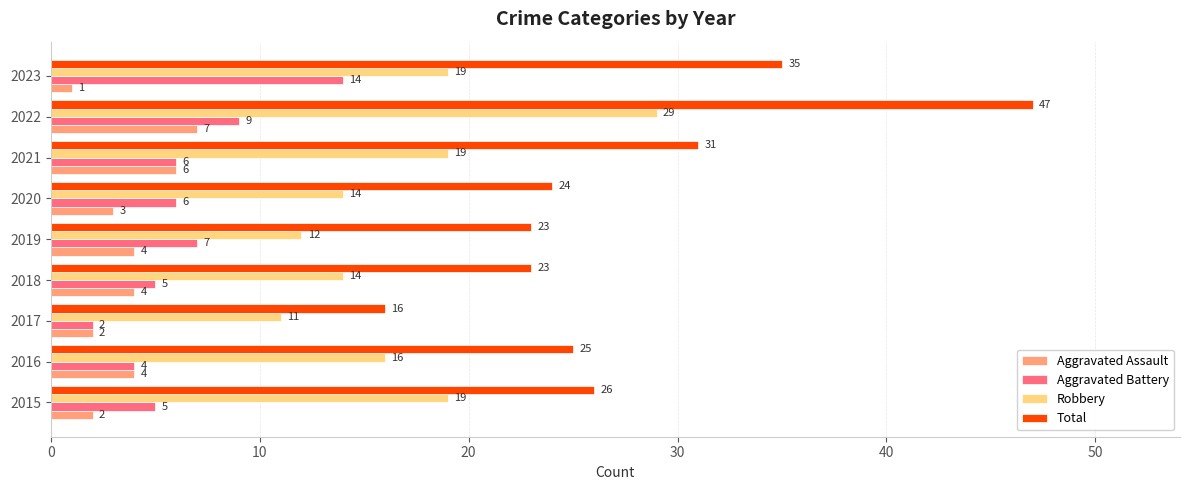

At which category is the sum across all series the highest?

2022